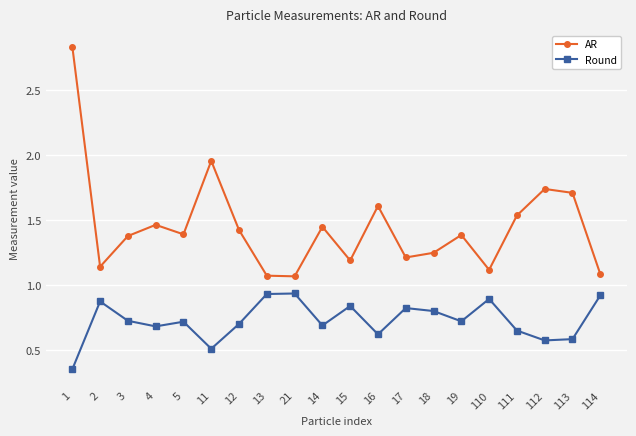

True or false: AR and Round cross at least once.

False